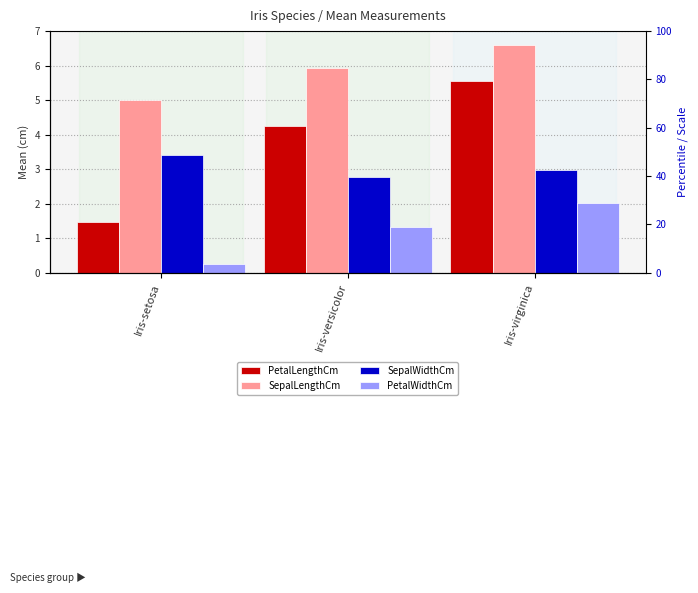

What is the spread (max minus min) of values at Iris-virginica?

4.6